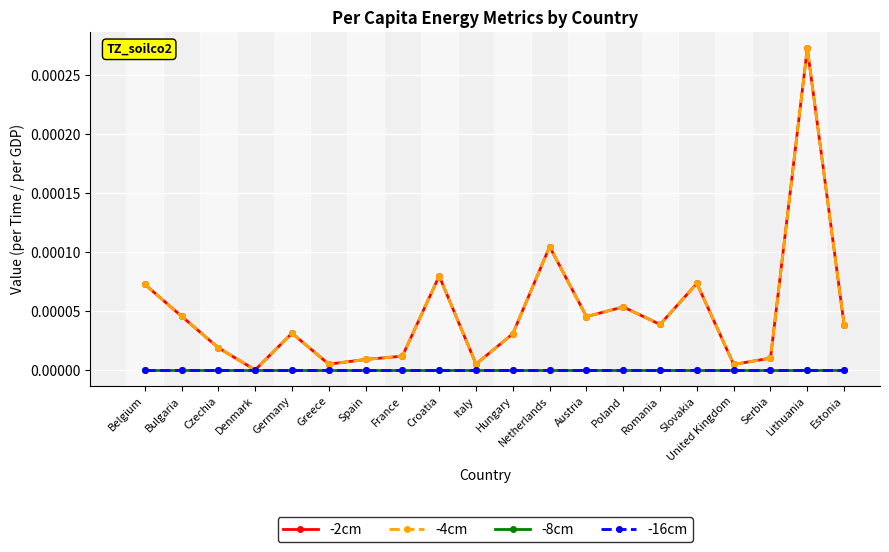

Is this an area chart (filled region under the line)?

No